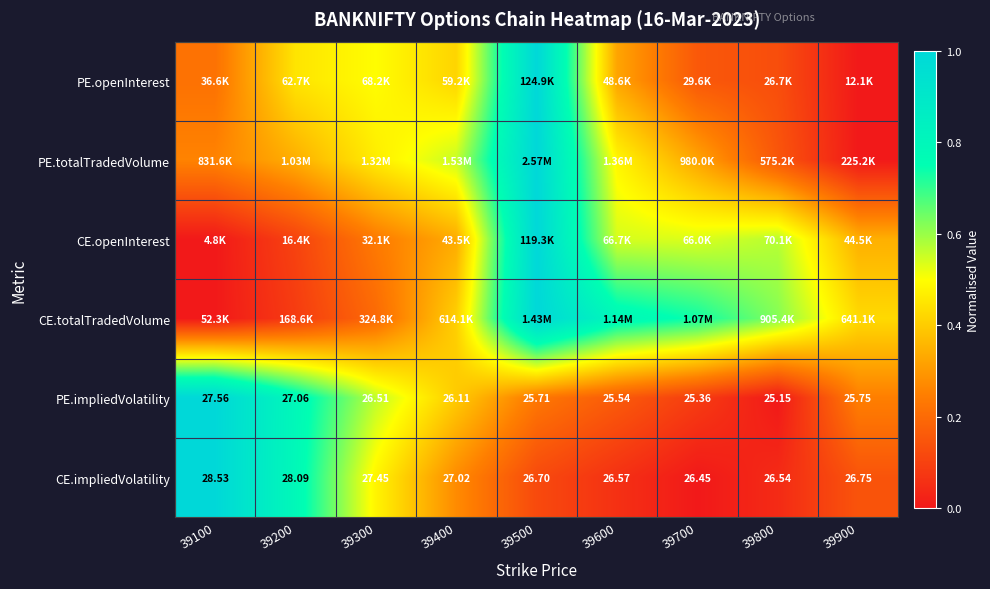

Where is CE.totalTradedVolume nearest to the value 0?

39100